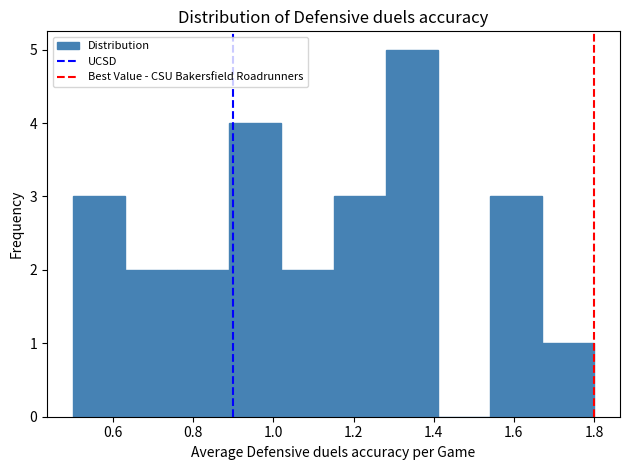

What is the height of the bar covering 1.02 to 1.15 on the x-axis? Neither the bar edges nor the heights are printed on the chart, so give them approximately, as read against the axes.

2